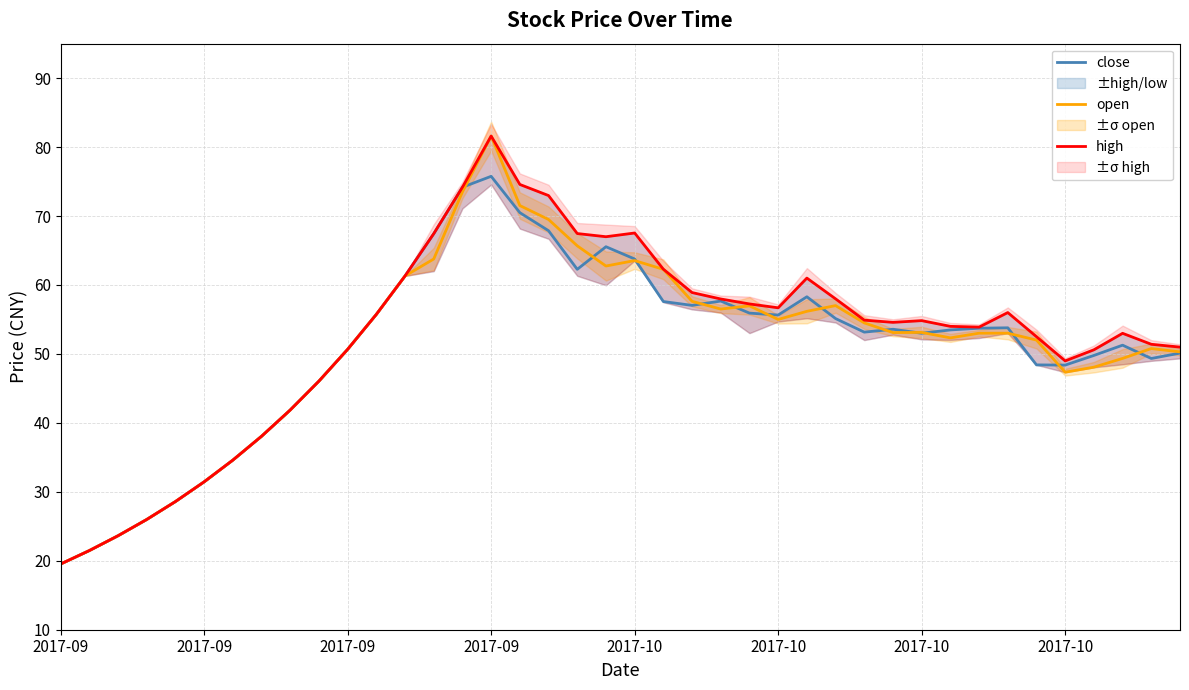

What is the label of the 27th point from the right?

13